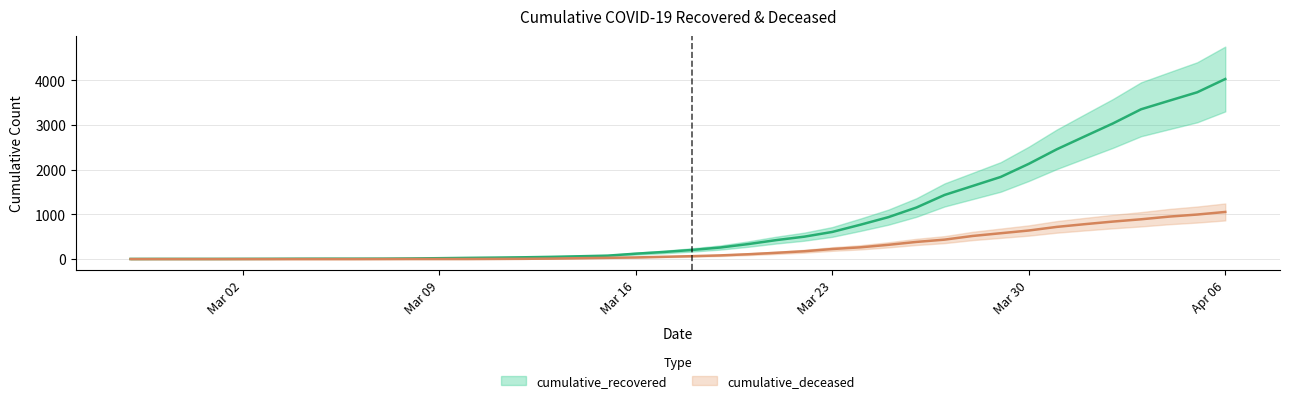

What is the label of the 15th point from the right?

Mar 23